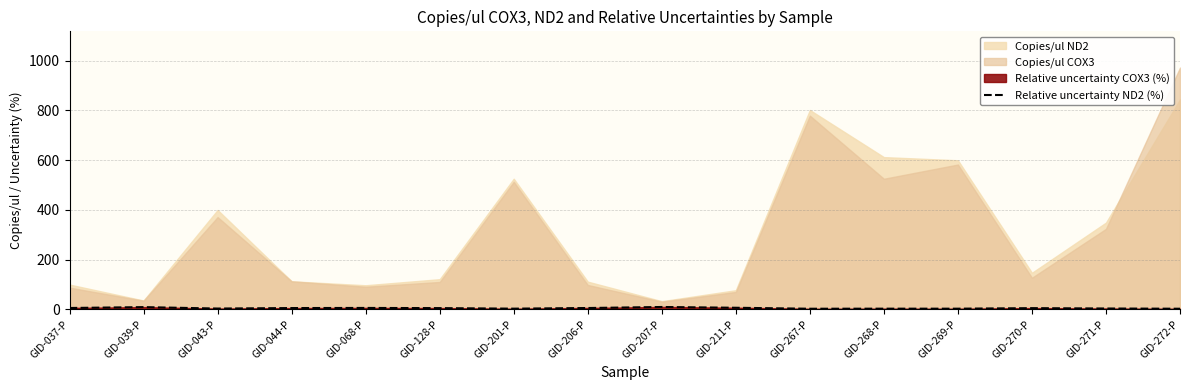

True or false: Relative uncertainty ND2 (%) has a value of 2.2 at GID-272-P.

True